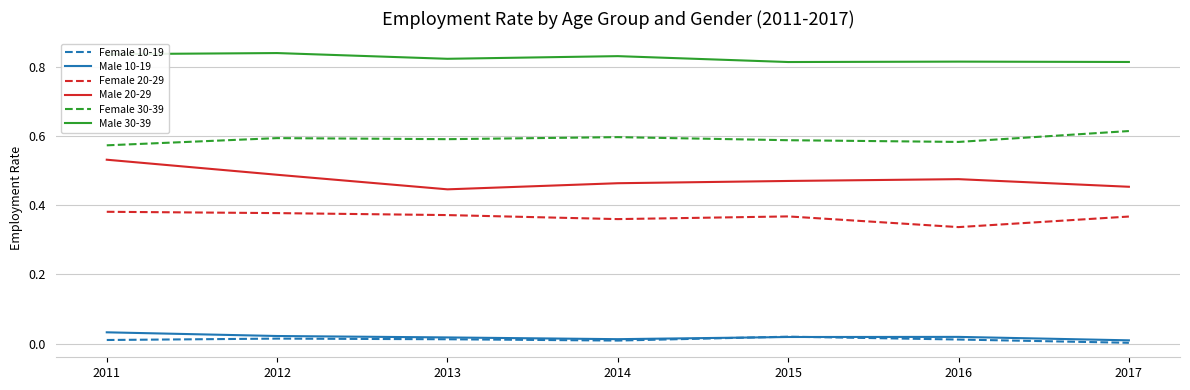

Is the value of Male 20-29 at 2014 greater than the value of Male 10-19 at 2017?

Yes